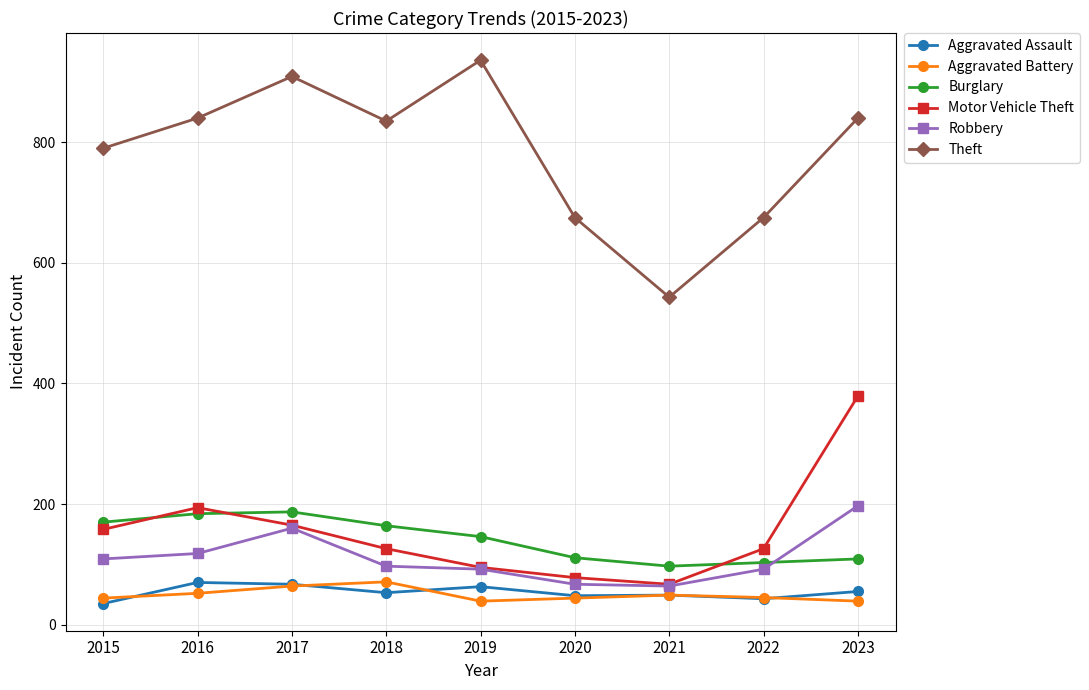

Which series changed the most between 2018 and 2019?

Theft